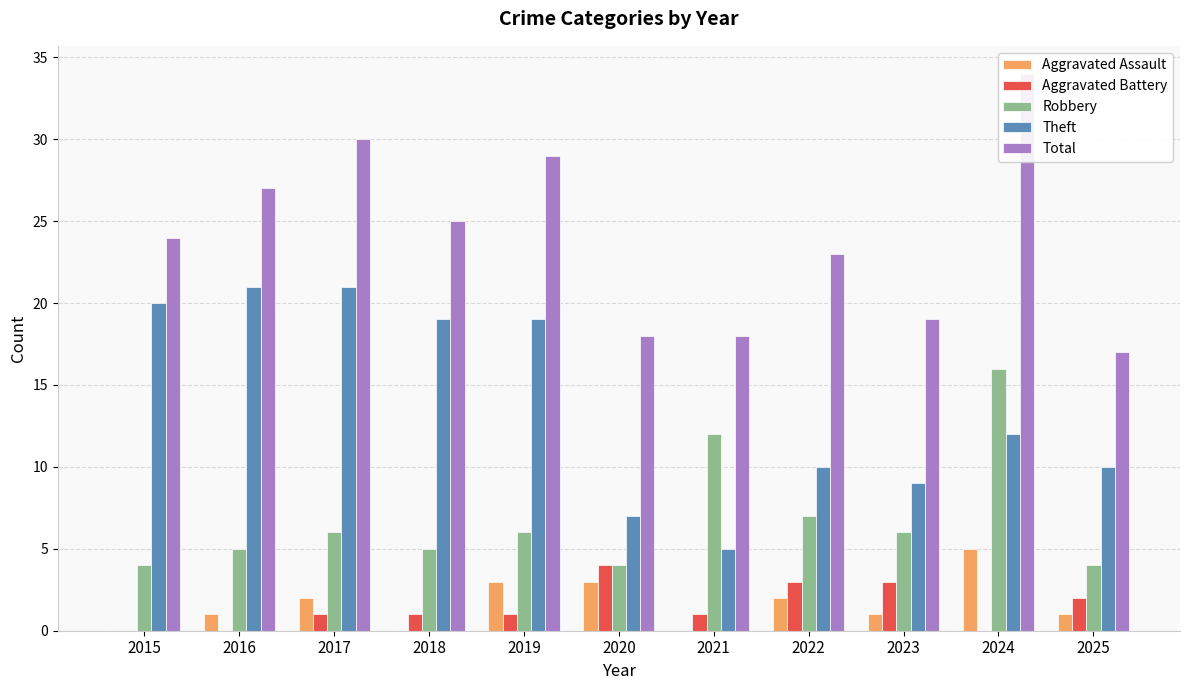

Reading left to right, list all the values displayed in this chart.

Aggravated Assault: 0	1	2	0	3	3	0	2	1	5	1
Aggravated Battery: 0	0	1	1	1	4	1	3	3	0	2
Robbery: 4	5	6	5	6	4	12	7	6	16	4
Theft: 20	21	21	19	19	7	5	10	9	12	10
Total: 24	27	30	25	29	18	18	23	19	34	17